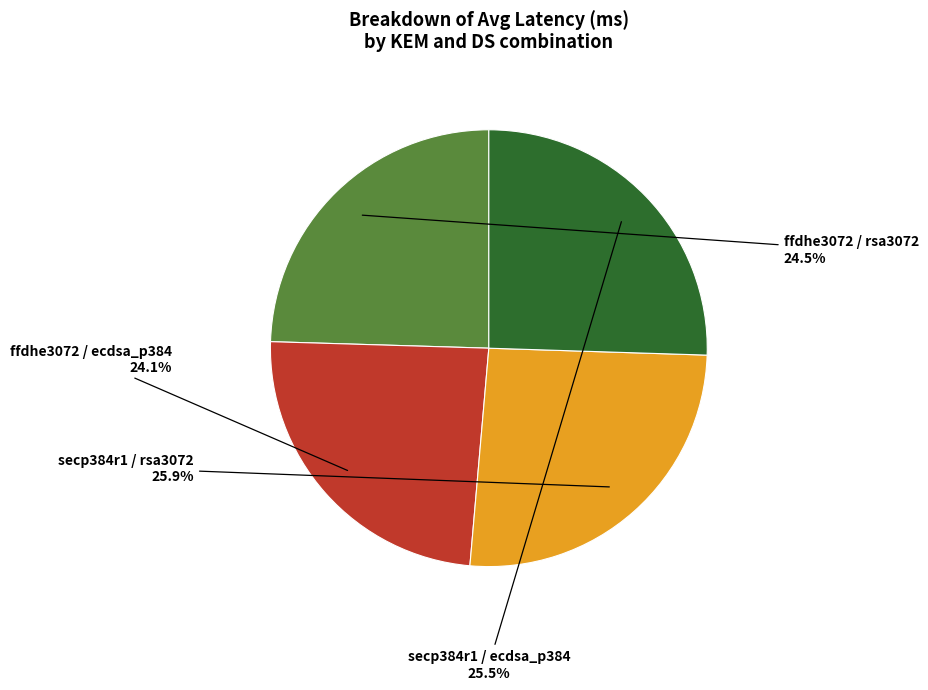

Approximately how many times larger is the value at secp384r1 / rsa3072 compared to ffdhe3072 / rsa3072?

1.1